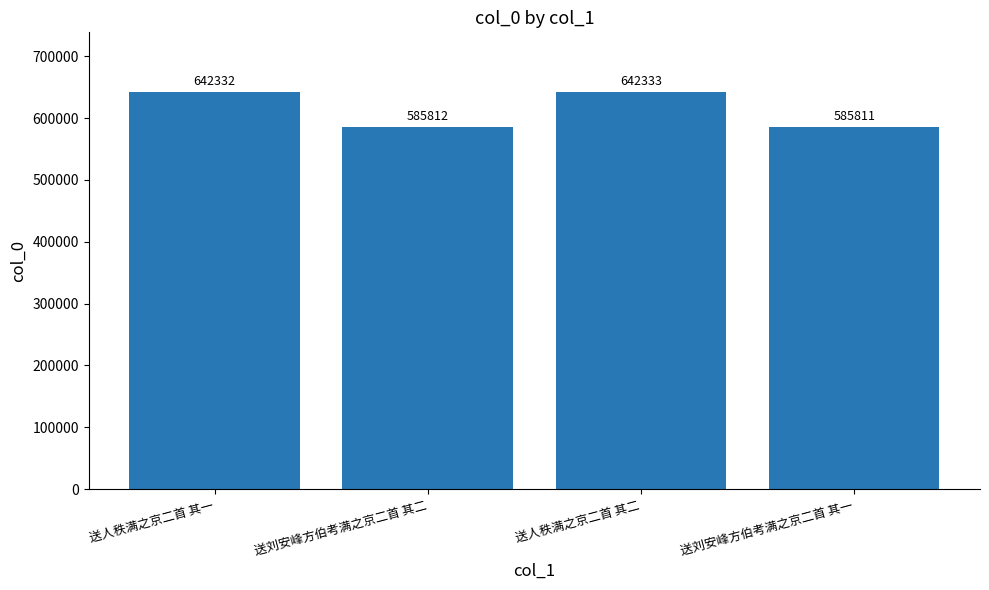

Reading left to right, transcribe all the data shown in this chart.

送人秩满之京二首 其一=642332	送刘安峰方伯考满之京二首 其二=585812	送人秩满之京二首 其二=642333	送刘安峰方伯考满之京二首 其一=585811